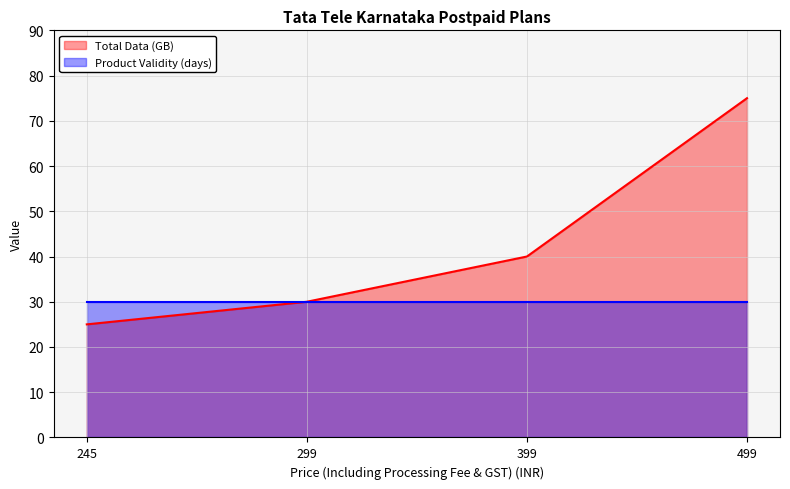

Count the values in the range 30 to 75.

3